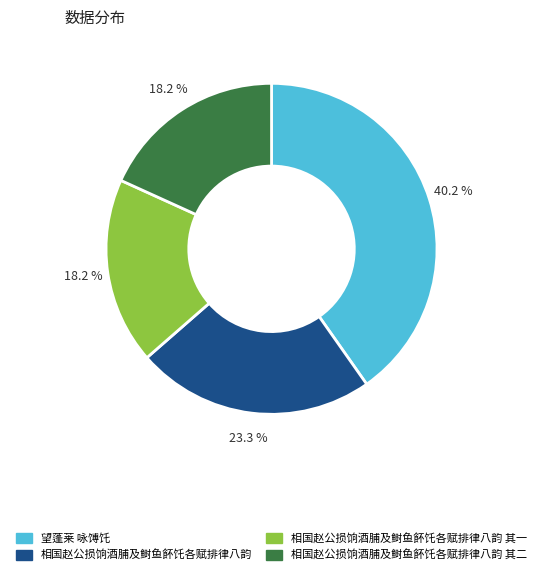

Is there any slice that represents more than half of the pie?

No